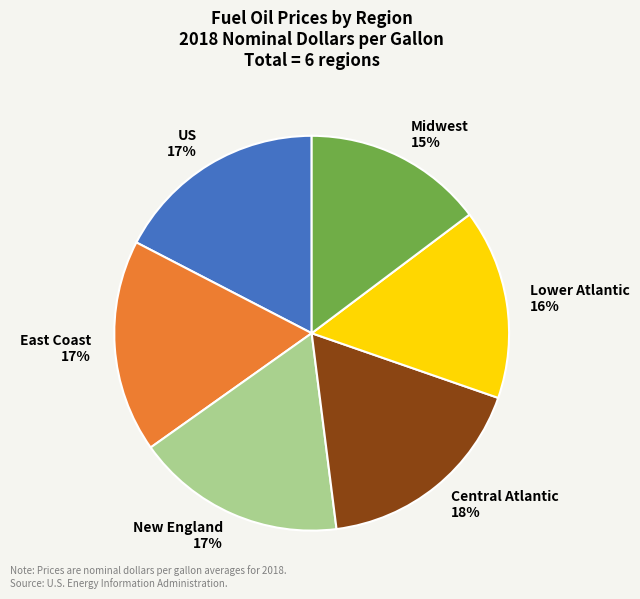

Which slice is the smallest?

Midwest